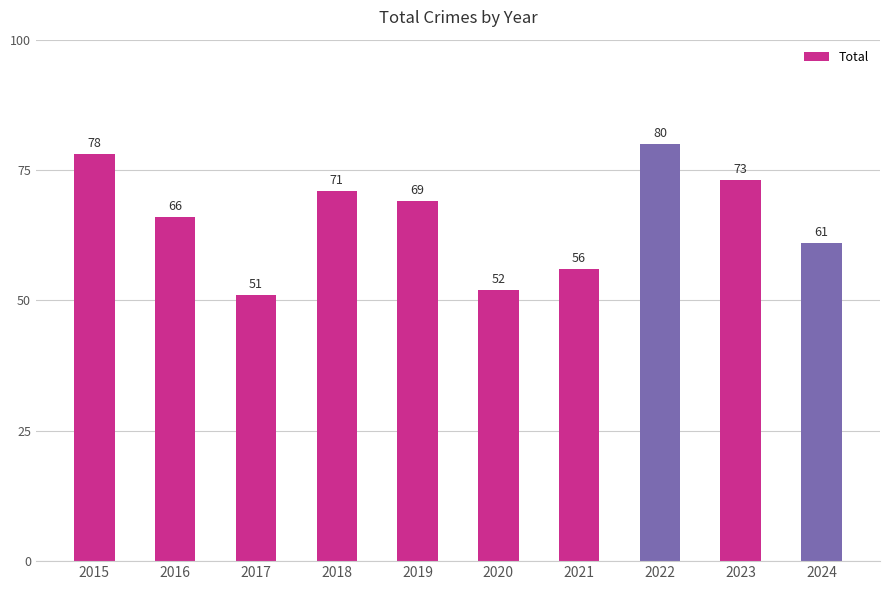

Rank the categories by value from lowest to highest.

2017, 2020, 2021, 2024, 2016, 2019, 2018, 2023, 2015, 2022